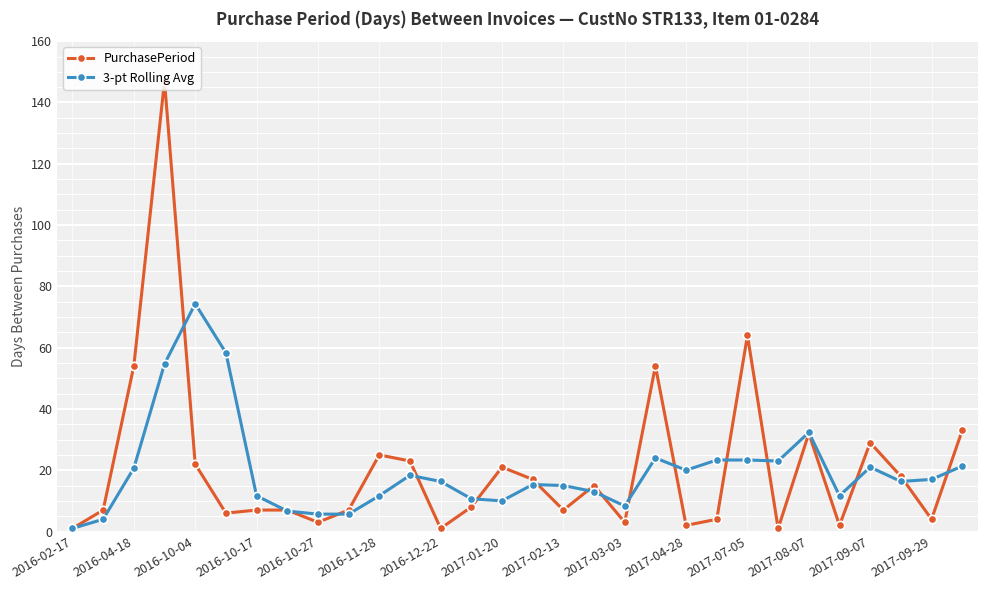

How many lines are shown in the chart?

2